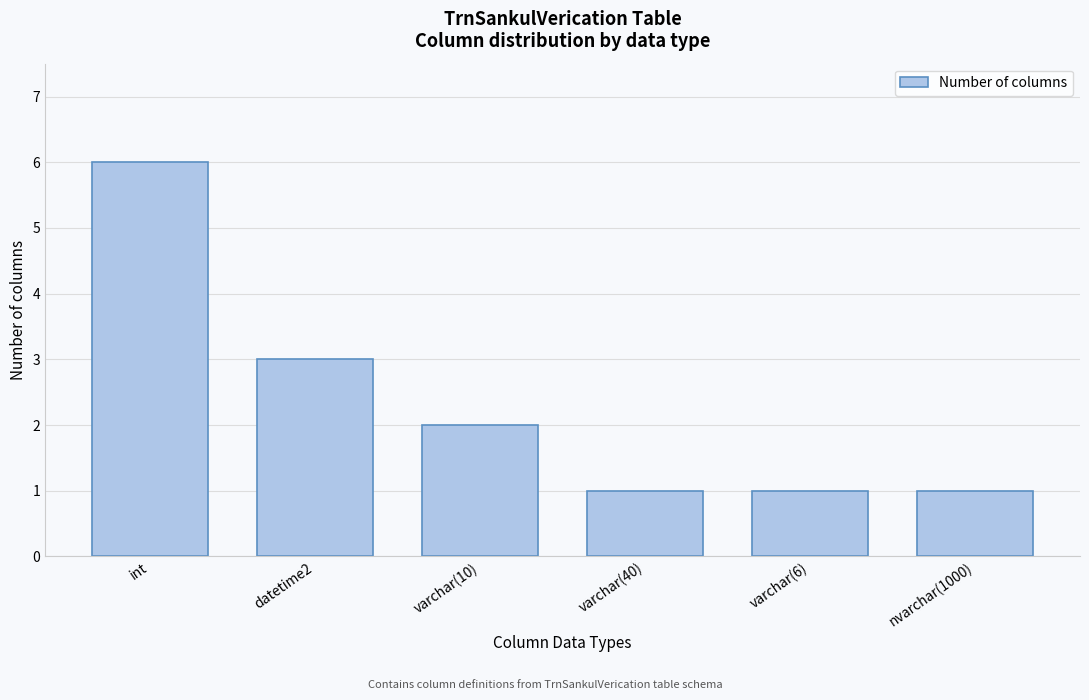

Reading left to right, extract all data points from this chart.

int=6	datetime2=3	varchar(10)=2	varchar(40)=1	varchar(6)=1	nvarchar(1000)=1